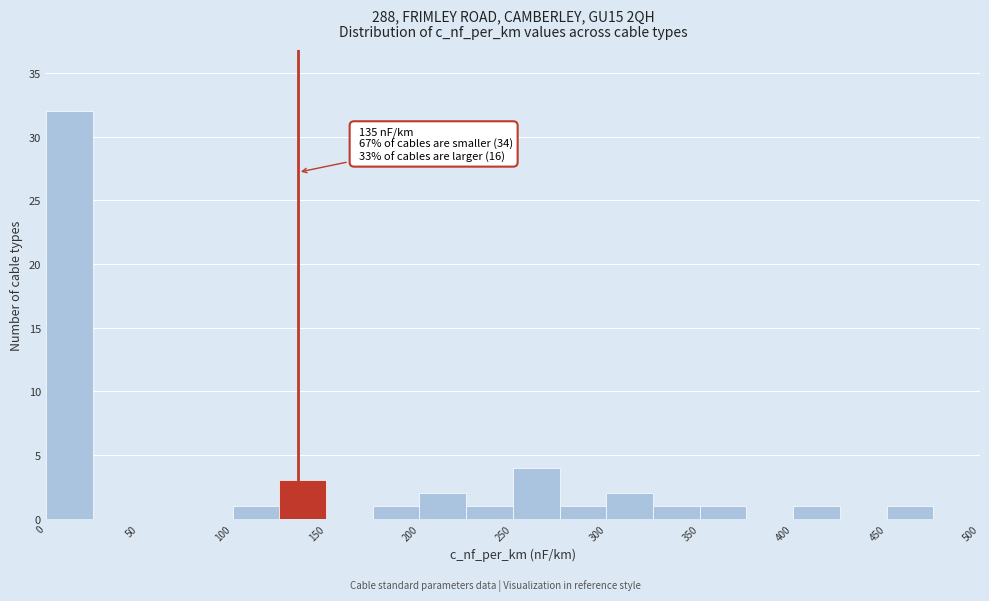

Over which range of the x-axis is the bar tallest?

0 to 25